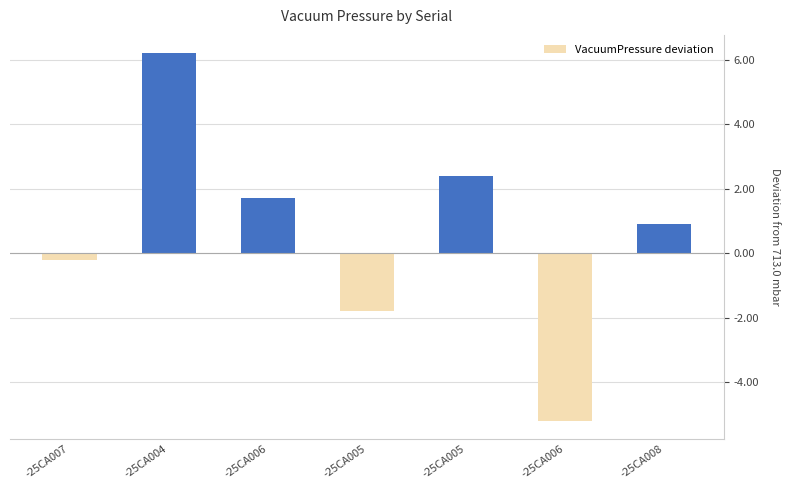

How many negative values are there?

3